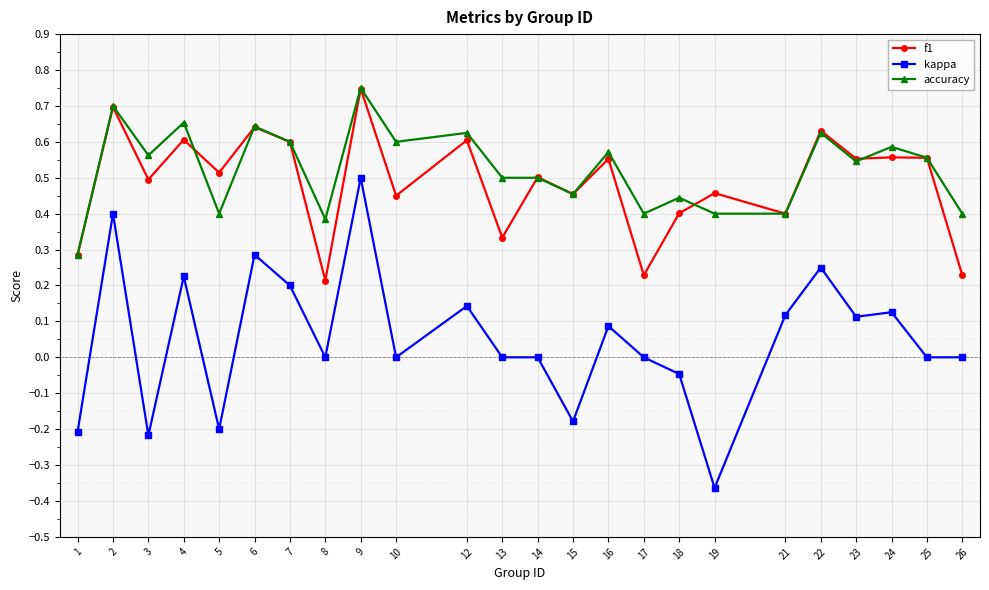

True or false: accuracy and f1 intersect in this chart.

True